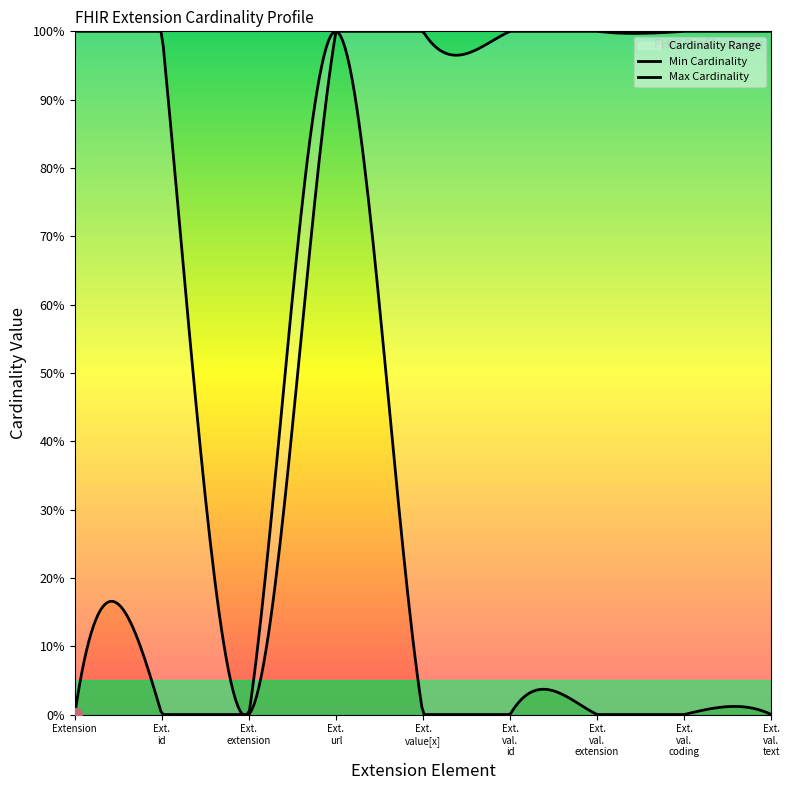

True or false: Min Cardinality and Max Cardinality intersect in this chart.

False